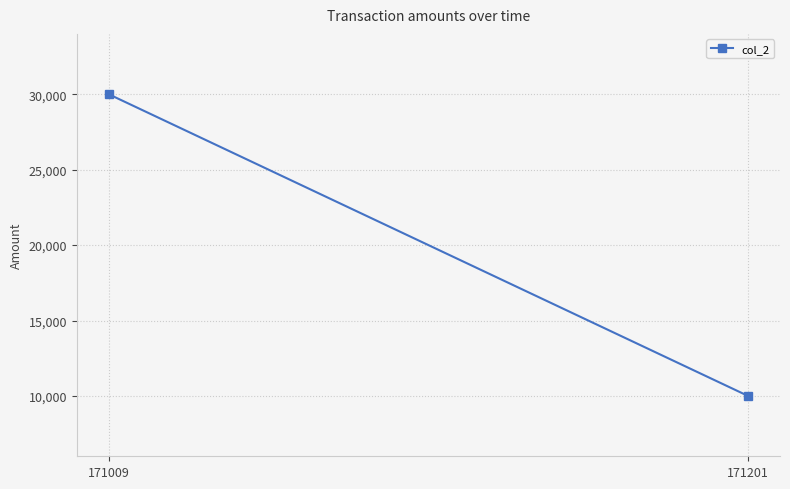

What is the difference between the maximum and minimum values?

20000